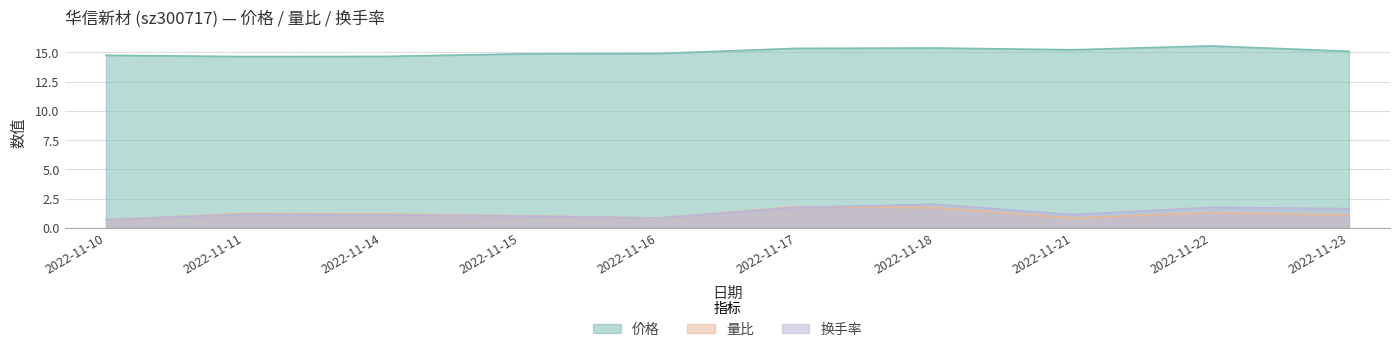

Is it true that 换手率 equals 0.6 at 2022-11-23?

False